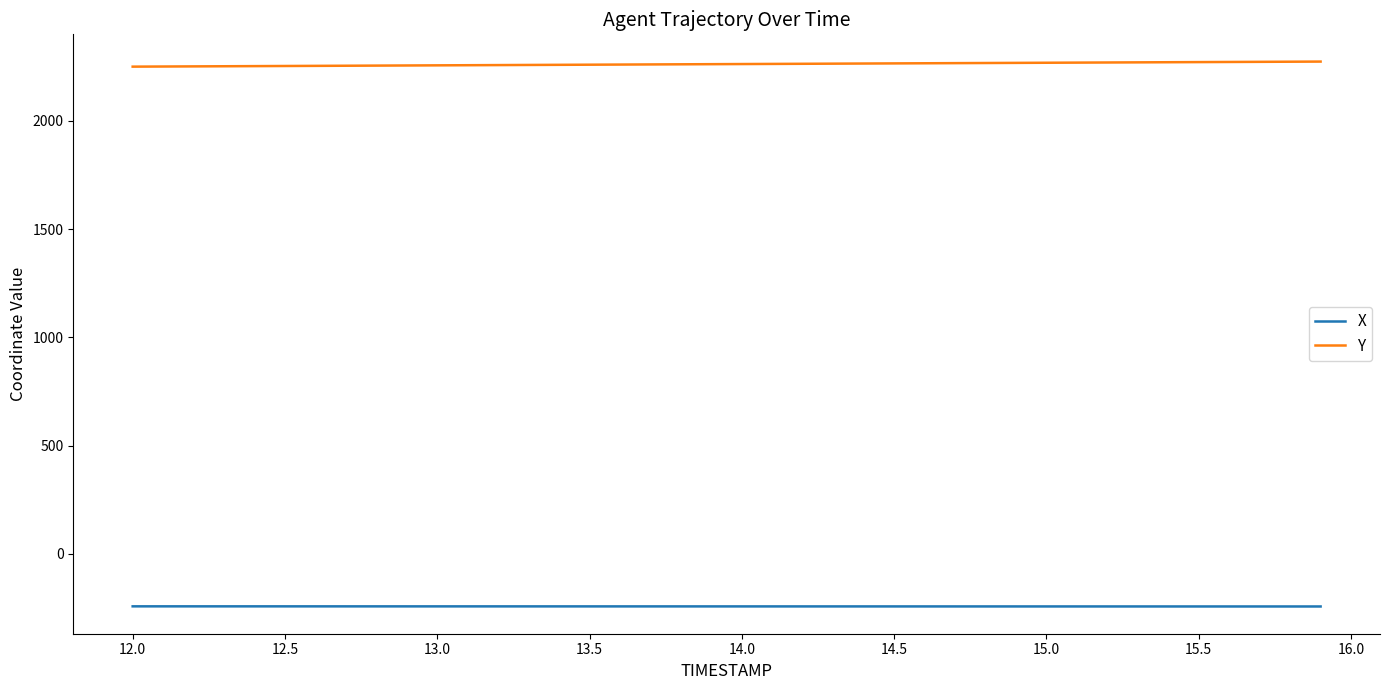

Which series has the largest total across all categories?

Y